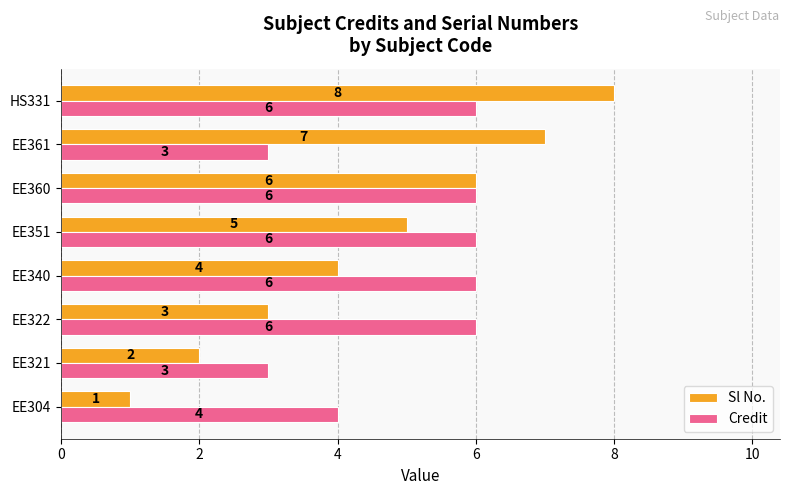

What is the difference between the maximum and minimum values in the Credit series?

3